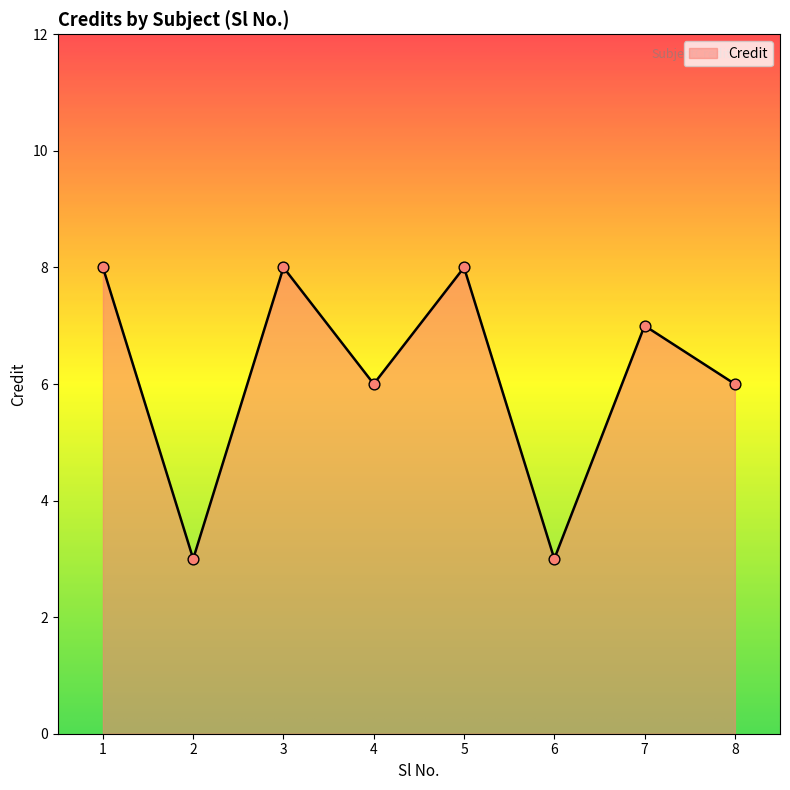

Which has a higher value, 7 or 2?

7